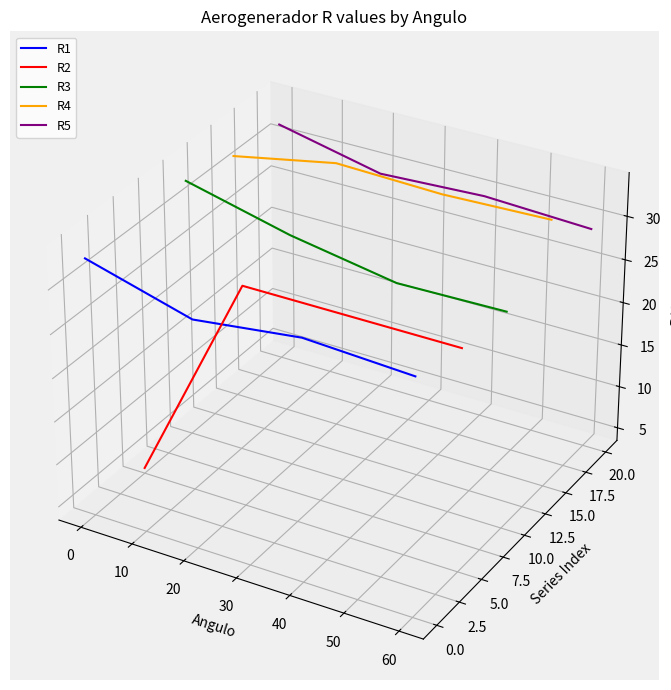

How many distinct data groups are displayed?

5